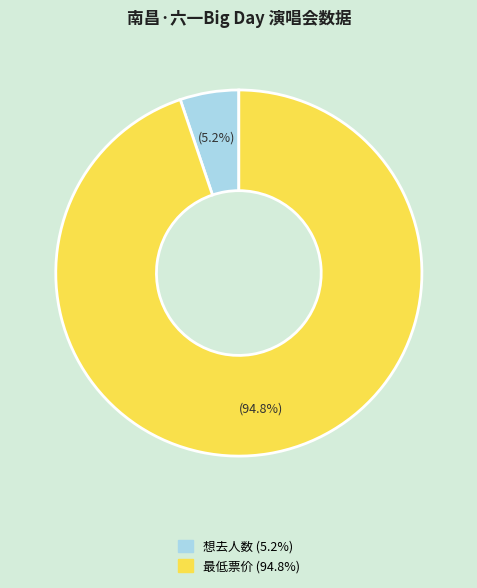

What is the smallest slice in the pie chart?

想去人数